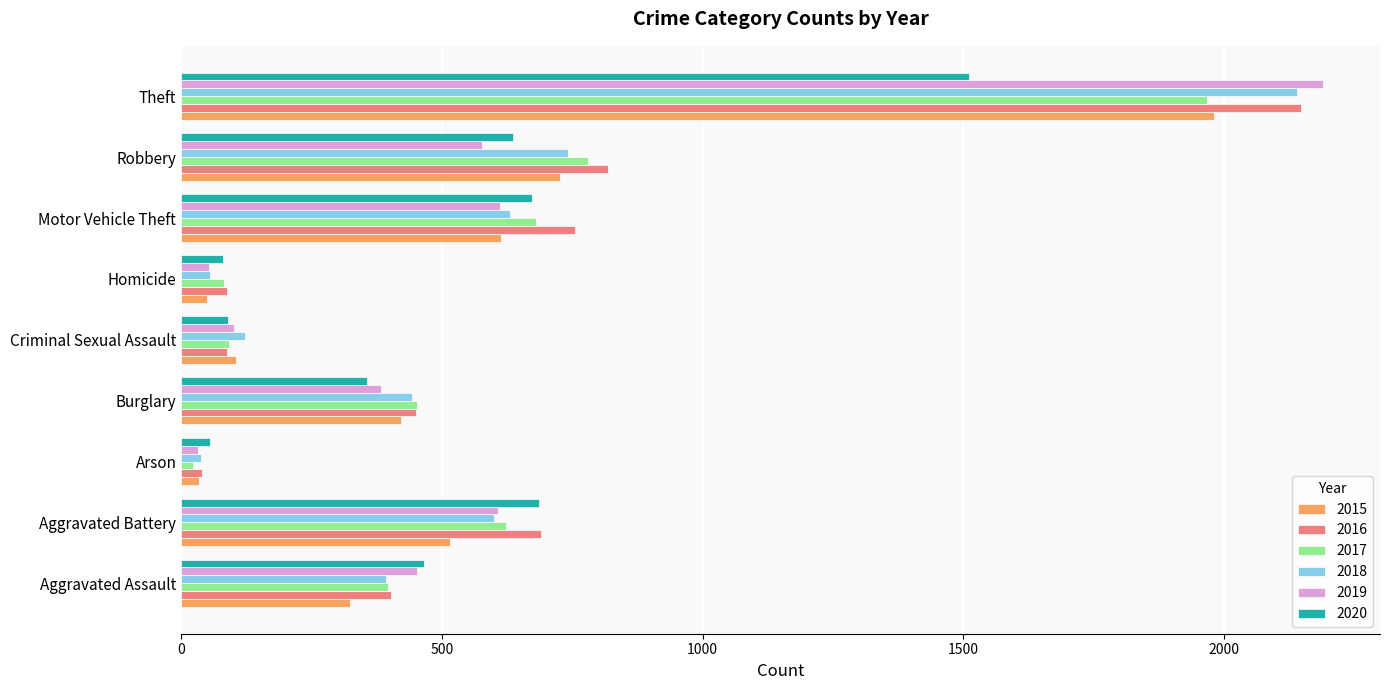

At which label does 2020 reach its peak?

Theft